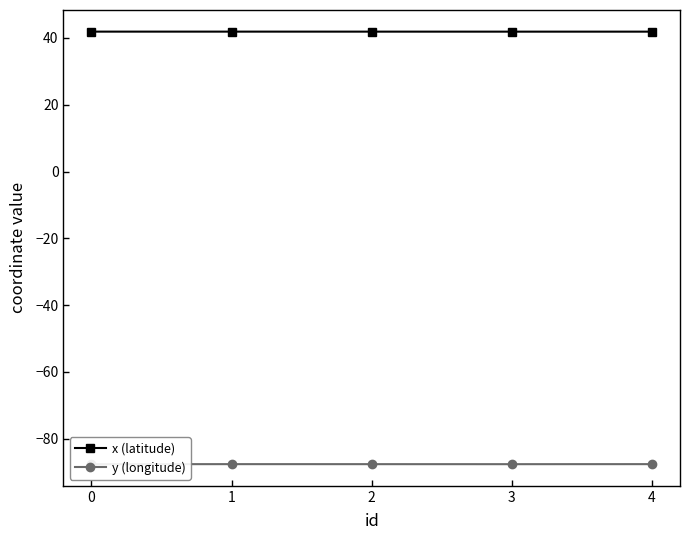

What is the difference between the highest and lowest values at 2?

129.5